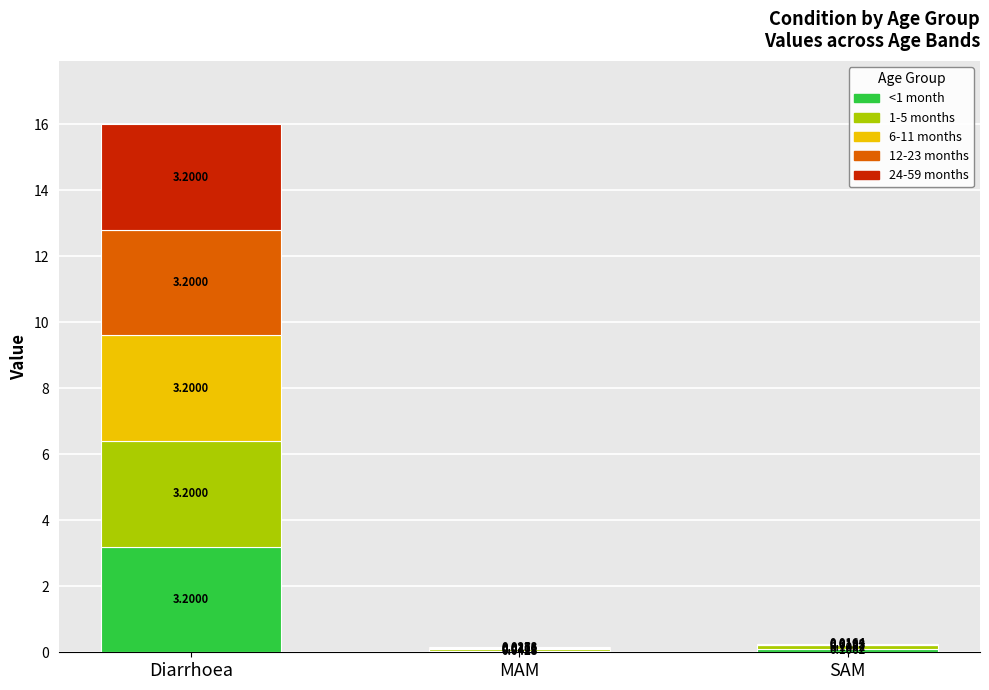

At which label is <1 month closest to 1?

SAM